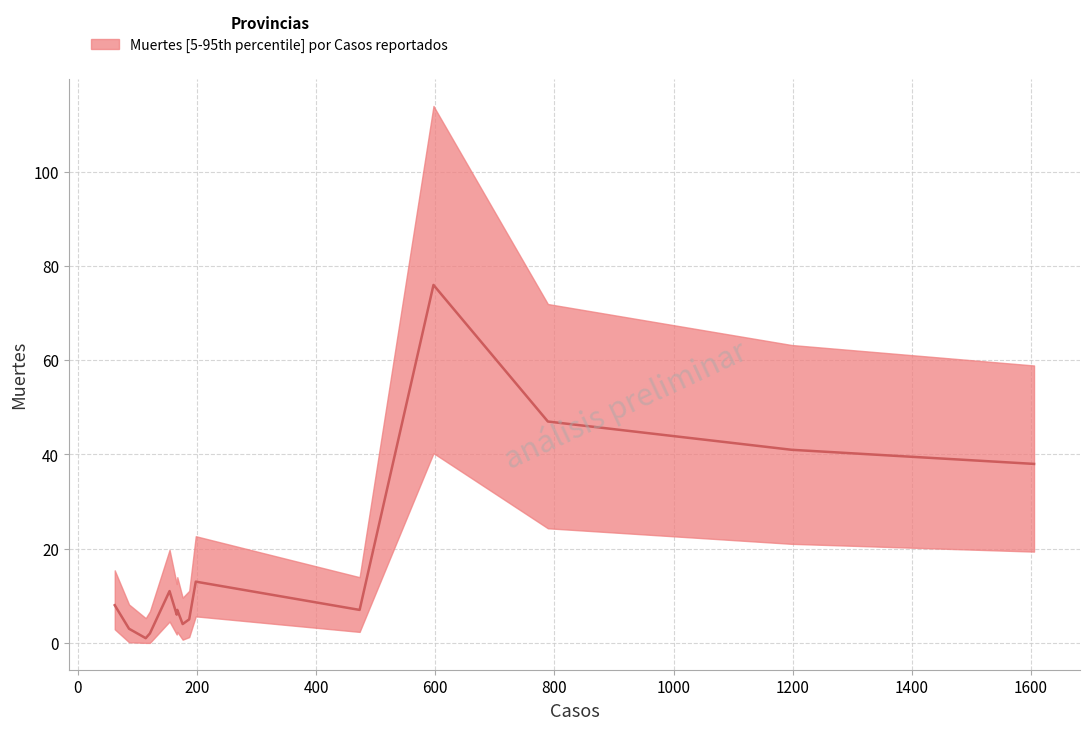

Does the chart display data point markers on the line(s)?

No